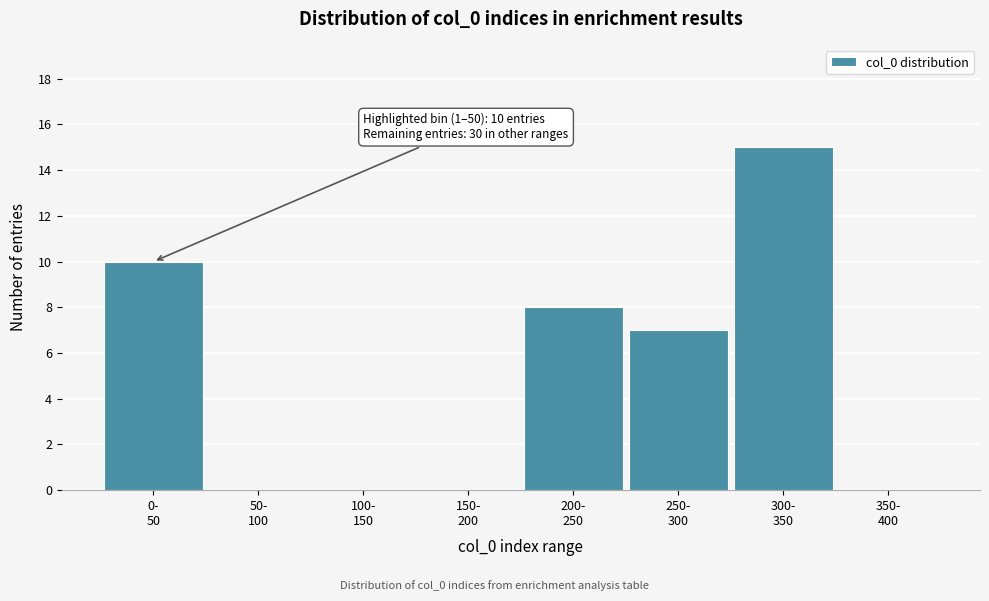

What is the greatest value displayed?

15